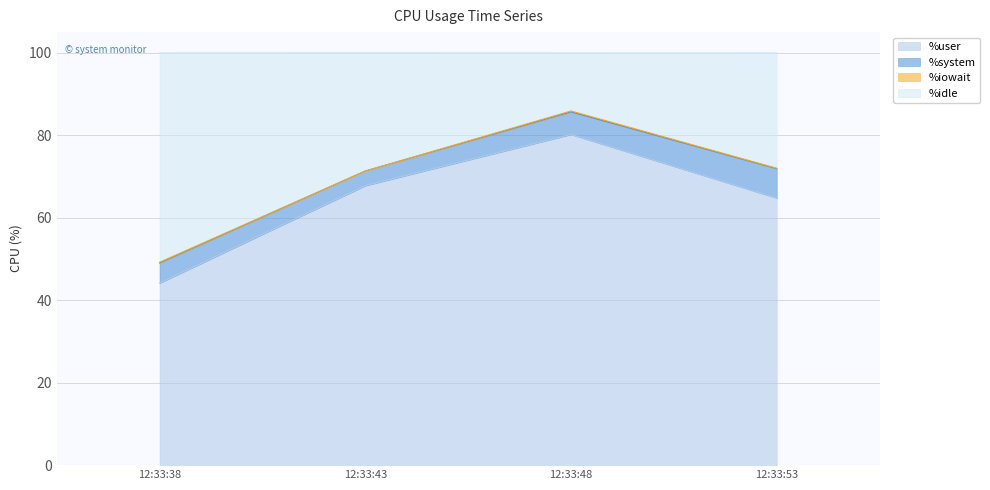

Where is %user nearest to the value 62?

12:33:53